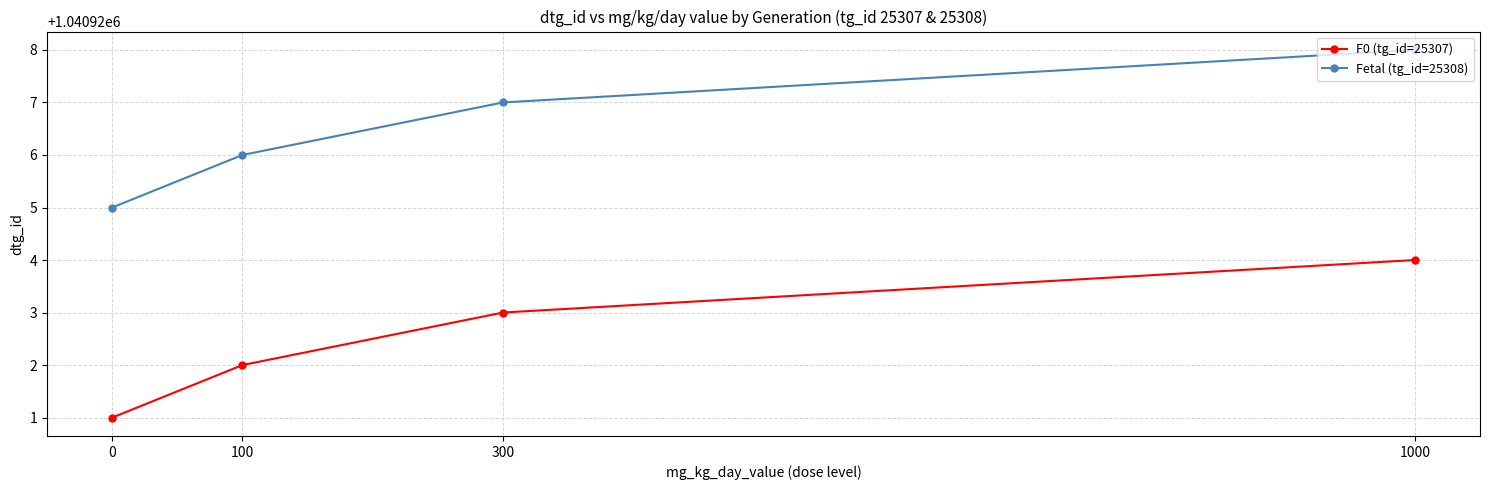

What is the smallest value displayed?

1040921